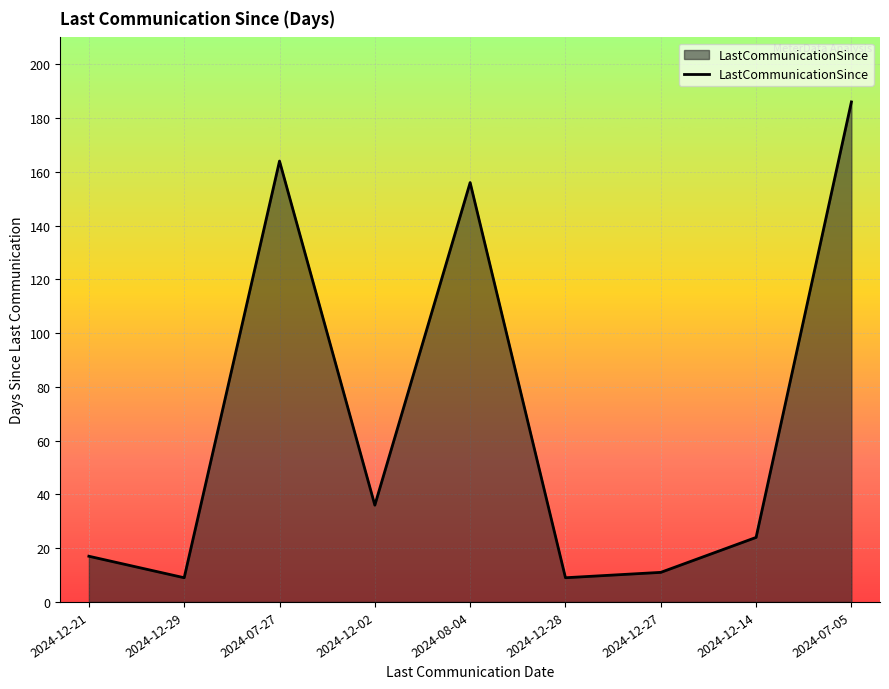

What is the change in value from 2024-07-27 to 2024-12-28?

-155